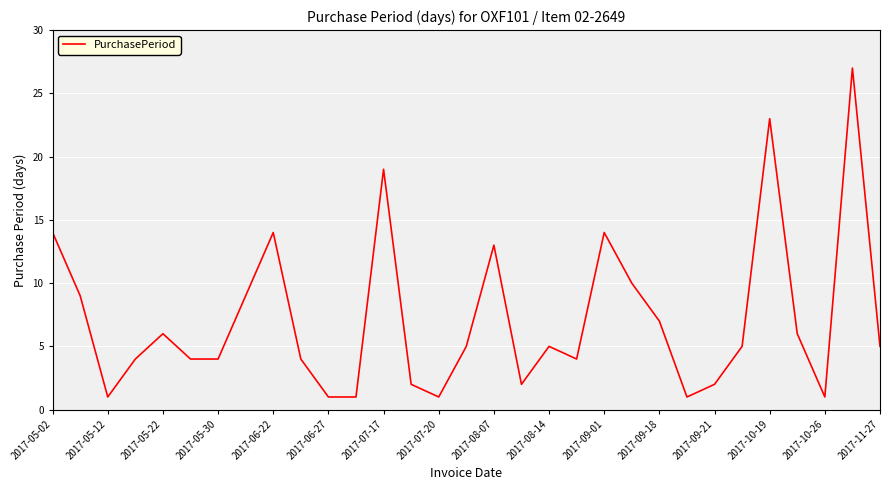

What is the greatest value displayed?

27